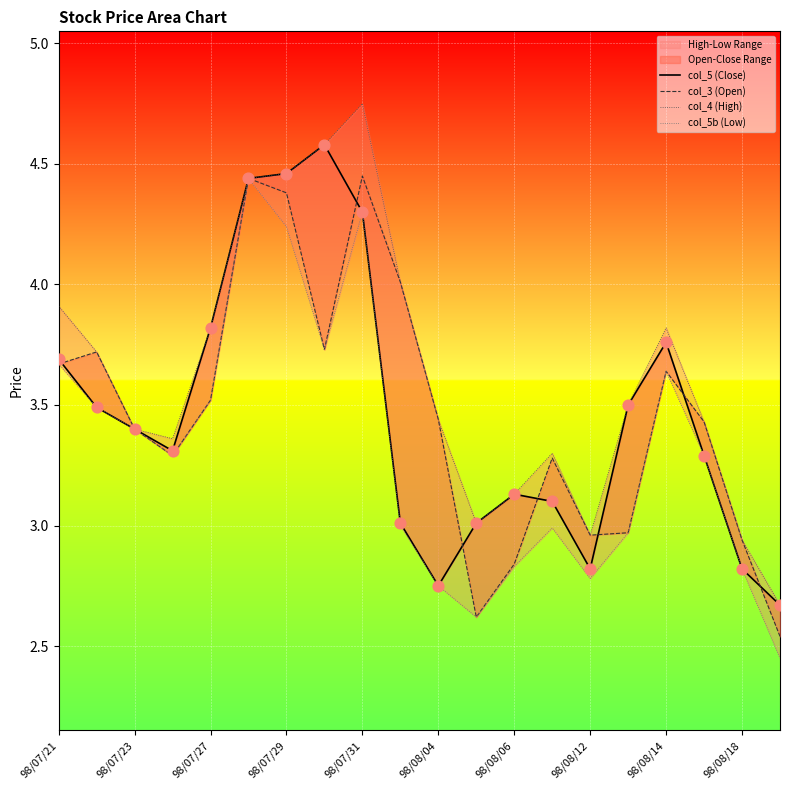

Which series has the widest spread of Y values?

col_4 (High)